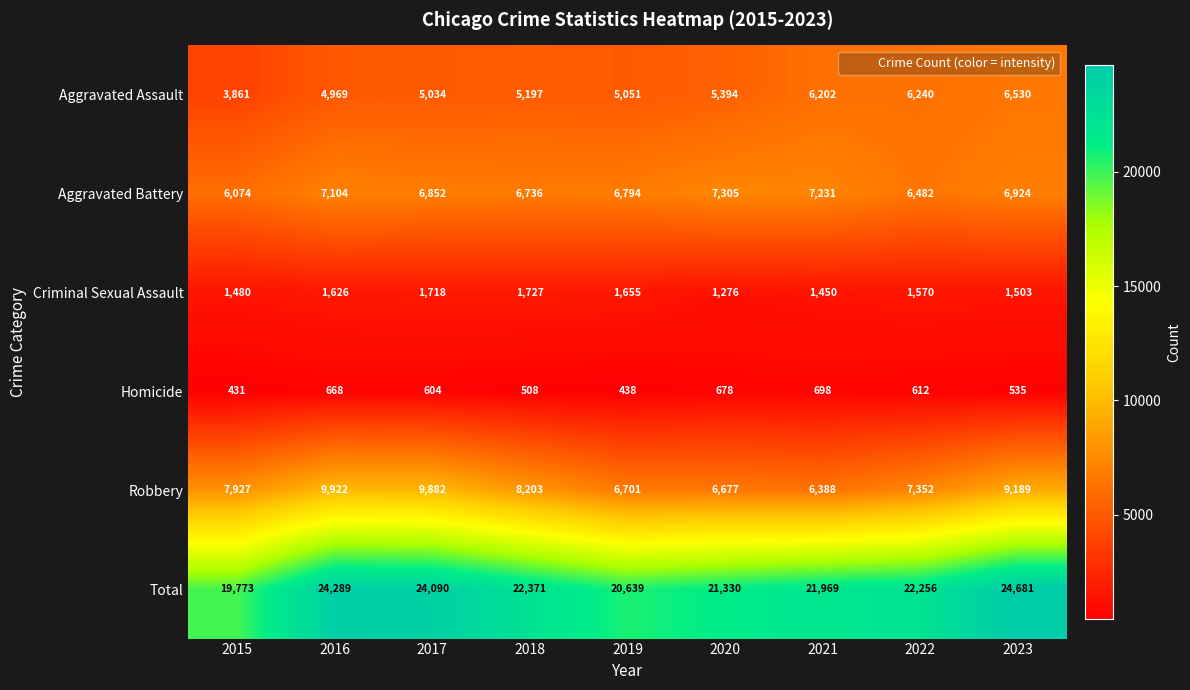

What is the spread (max minus min) of values at 2019?

20201